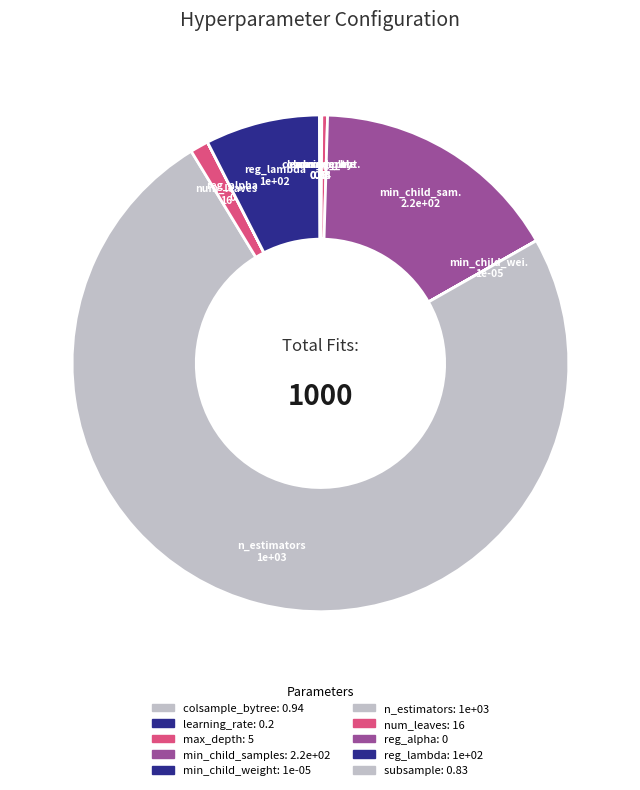

Is there any slice that represents more than half of the pie?

Yes